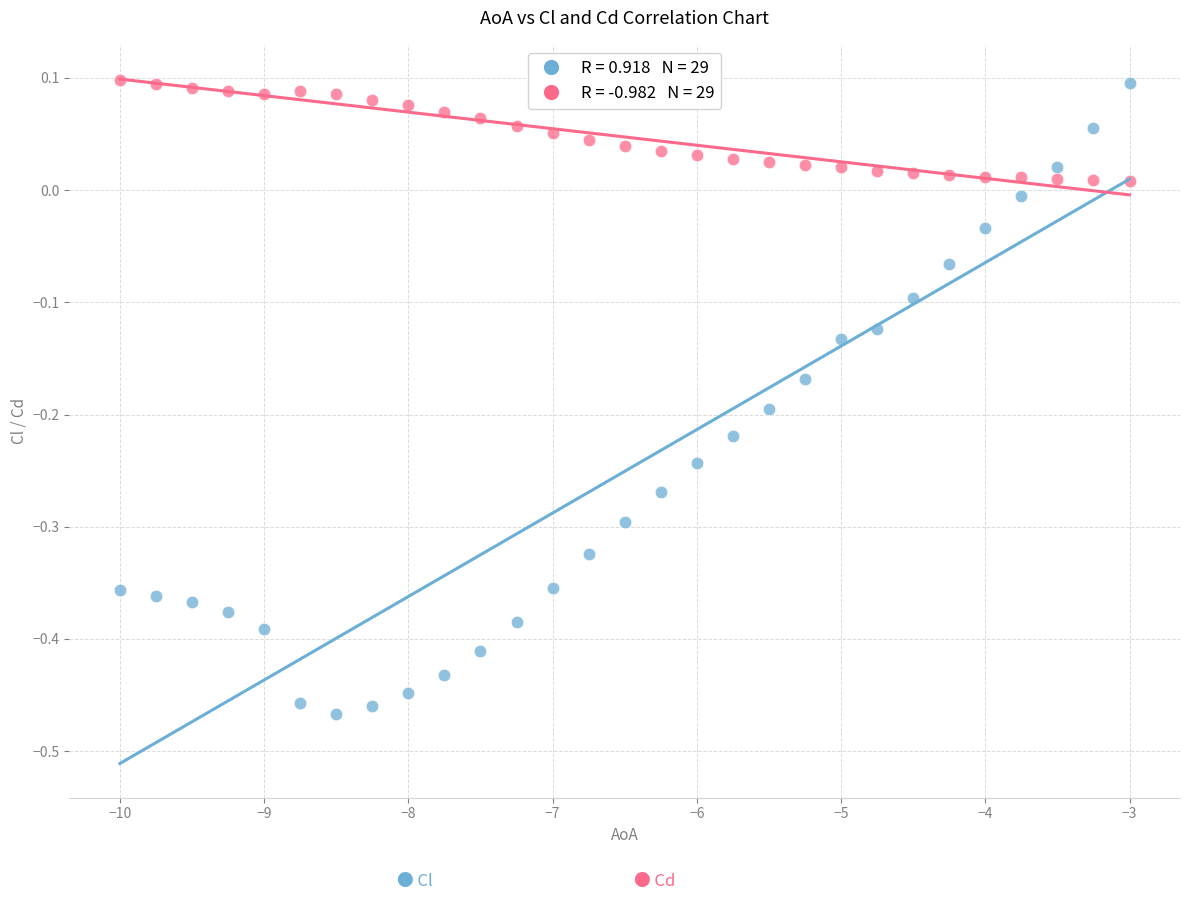

Across all data points, what is the range of X values (max minus min)?

7.0